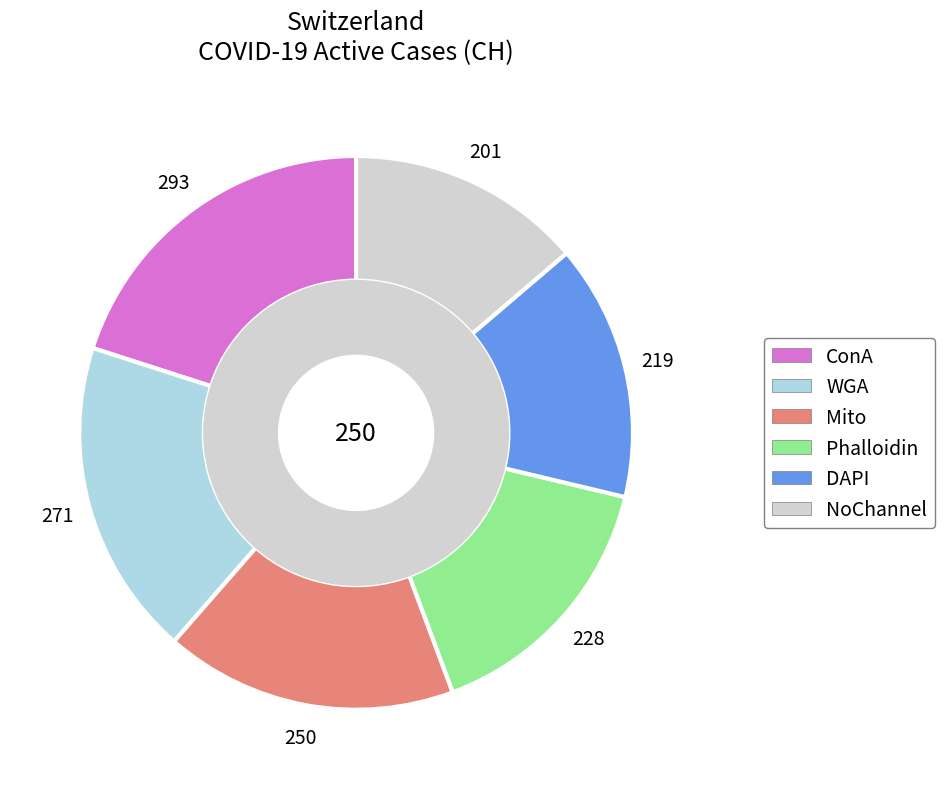

Is there a majority slice in this chart?

No